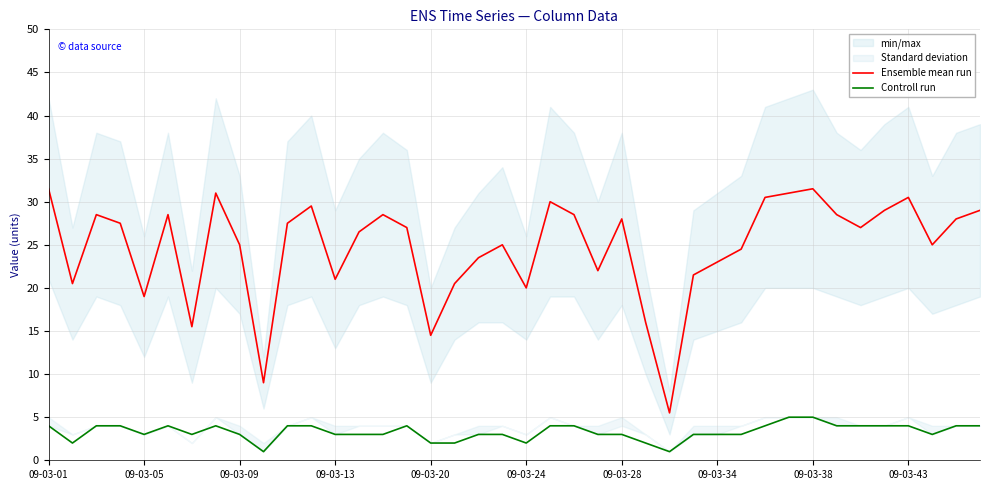

Is it true that Controll run equals 4.0 at 09-03-01?

True